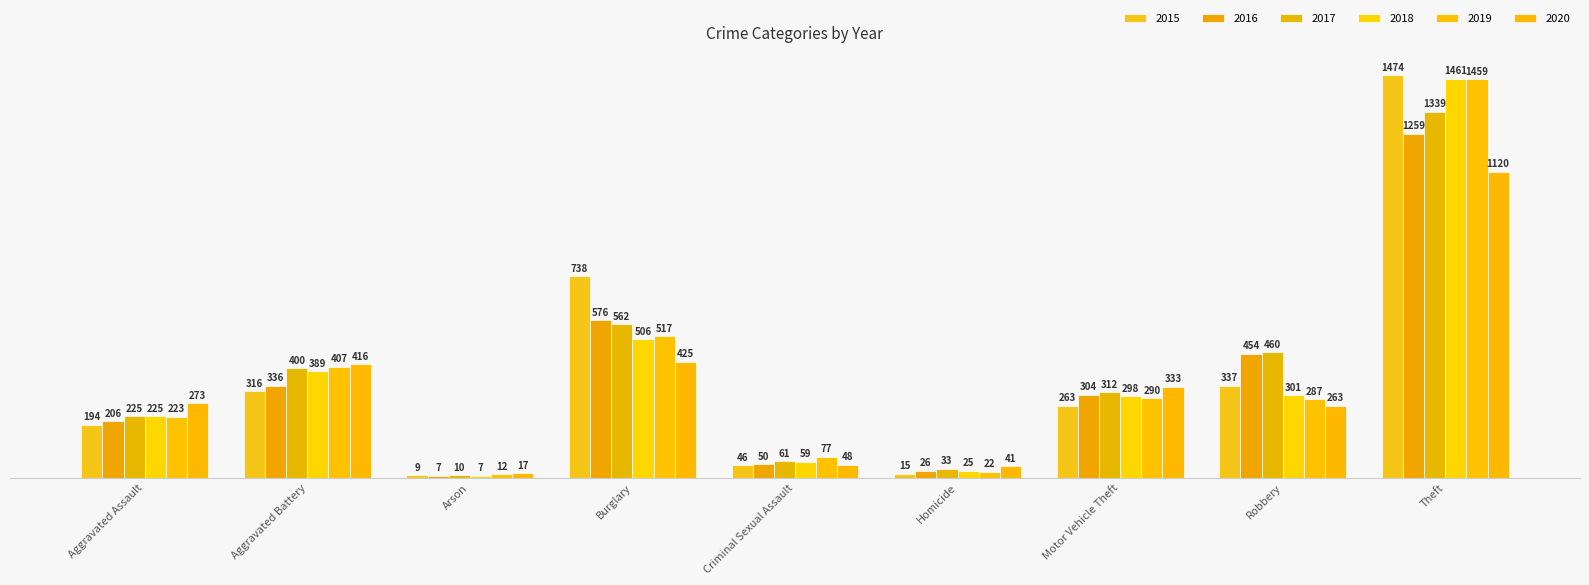

What is the difference between the maximum and second lowest values in the 2016 series?

1233